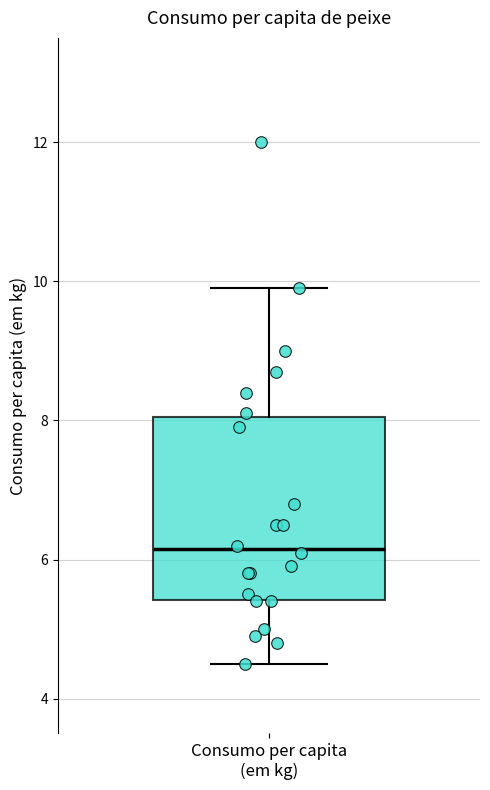

Transcribe this box plot: give where the median line is, the range the box spans, and where the two whiskers end, as read against the y-axis. The values are not printed on the chart, so give them approximately, as read against the axis.

median 6.2, box 5.4 to 8.0, whiskers 4.6 to 10.0